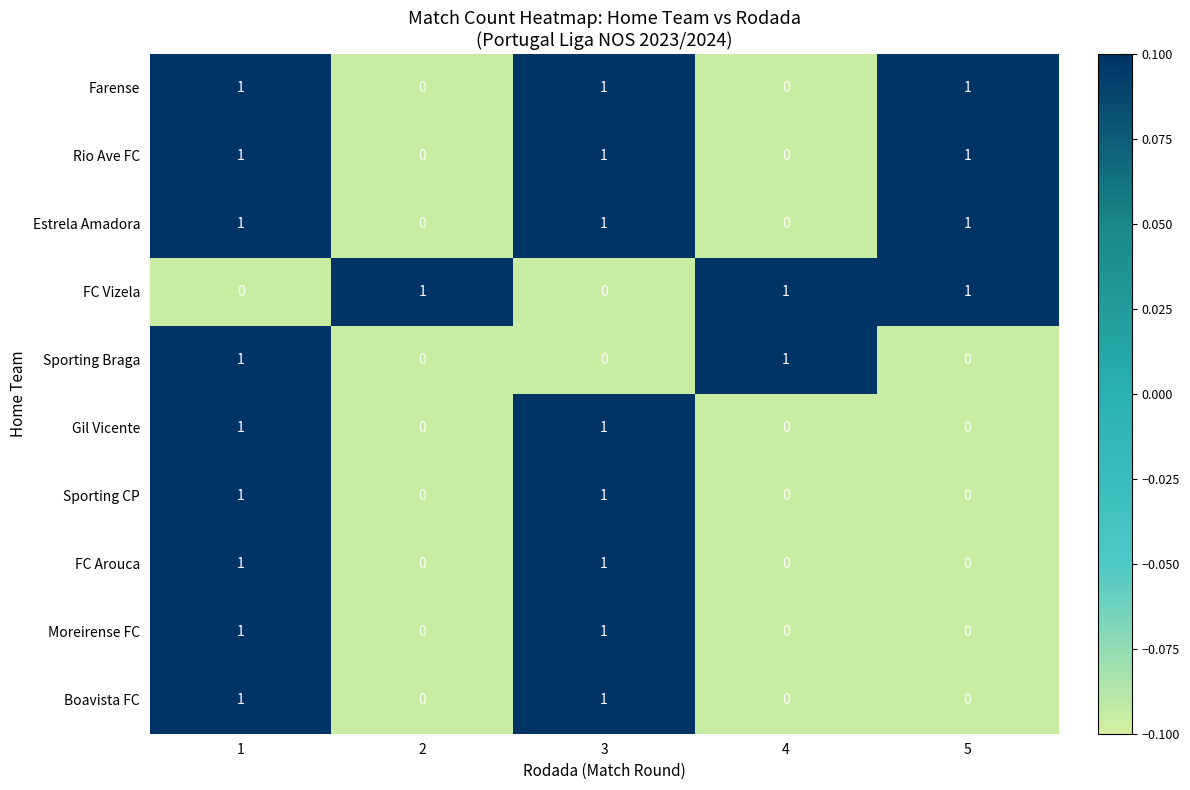

How many categories are shown in the chart?

5